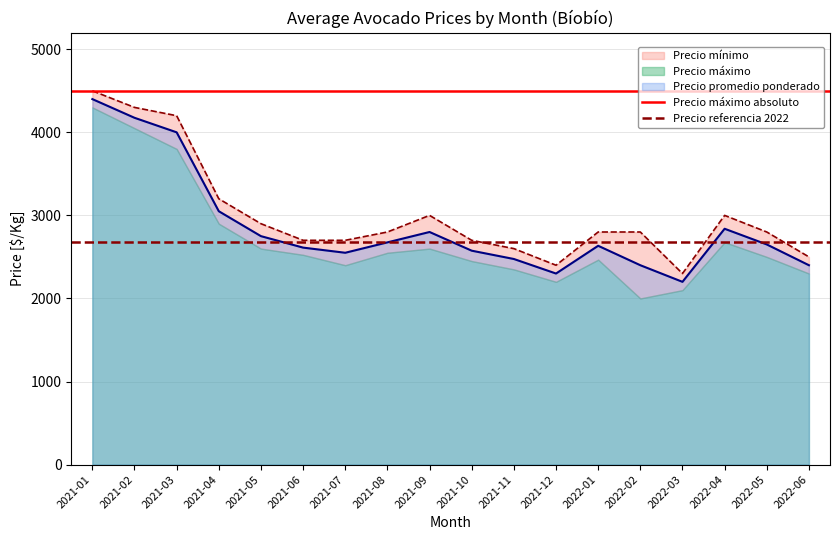

At which label is Precio promedio ponderado closest to 3300?

2021-04